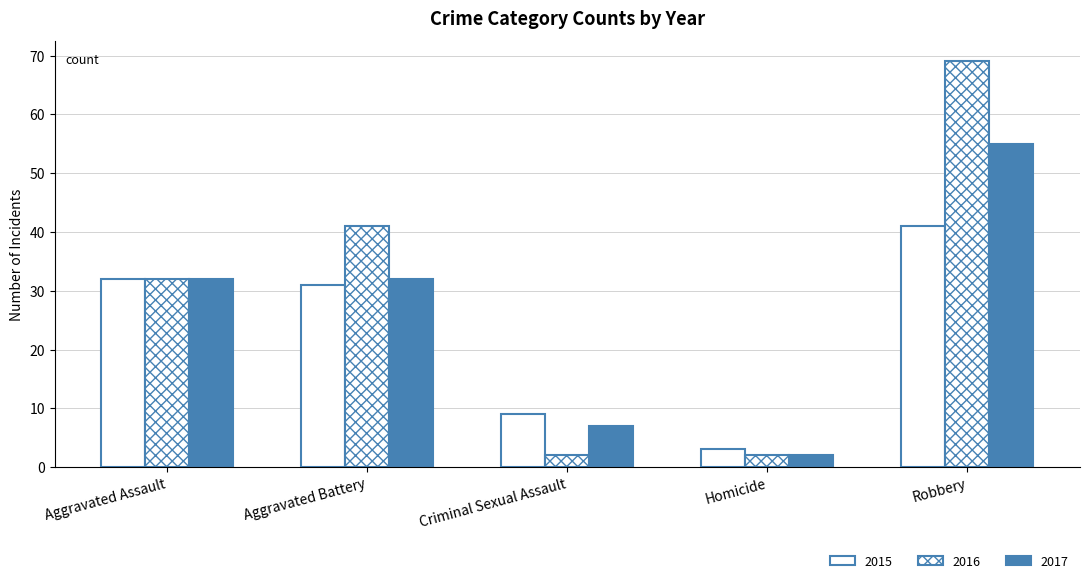

Reading right to left, transcribe all the data shown in this chart.

2015: Robbery=41	Homicide=3	Criminal Sexual Assault=9	Aggravated Battery=31	Aggravated Assault=32
2016: Robbery=69	Homicide=2	Criminal Sexual Assault=2	Aggravated Battery=41	Aggravated Assault=32
2017: Robbery=55	Homicide=2	Criminal Sexual Assault=7	Aggravated Battery=32	Aggravated Assault=32